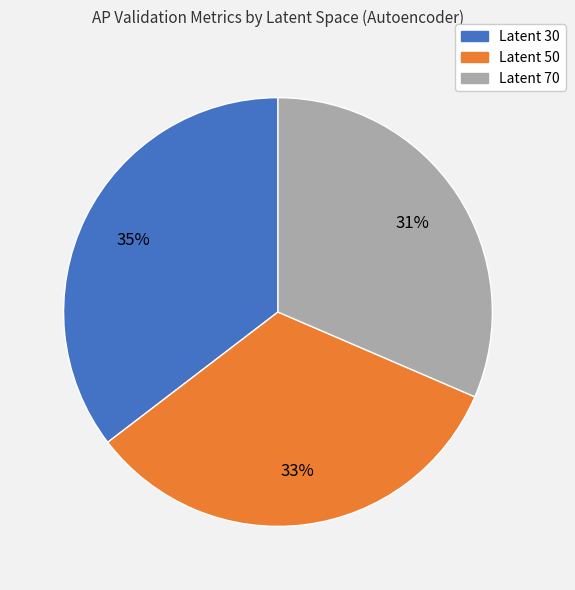

Does any single category account for the majority?

No